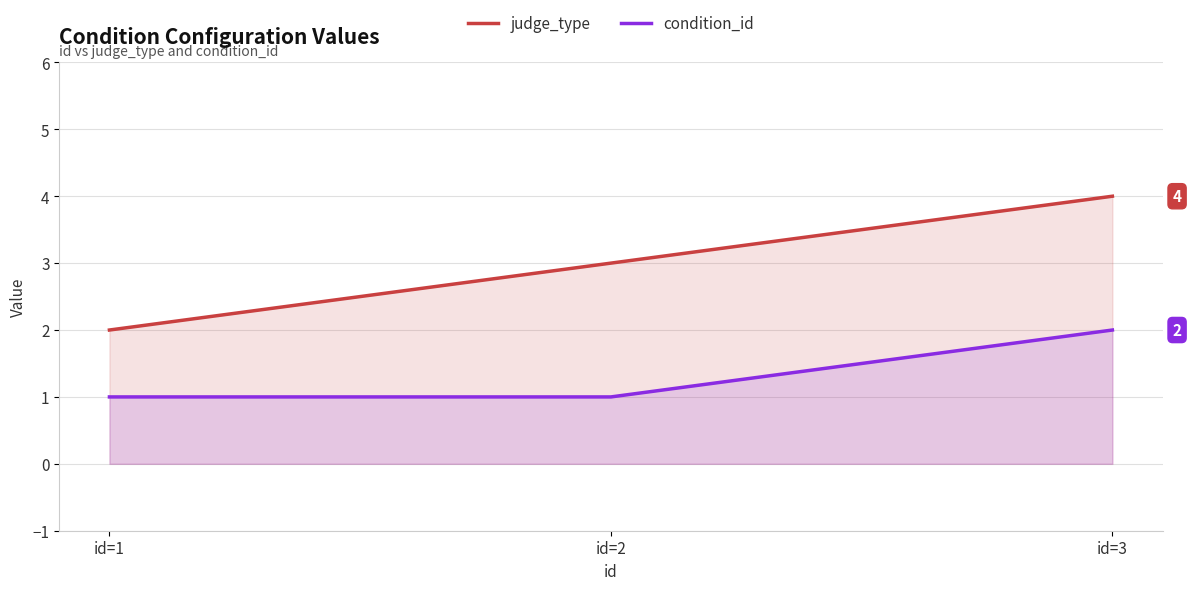

Which has a higher value, id=3 or id=1?

id=3